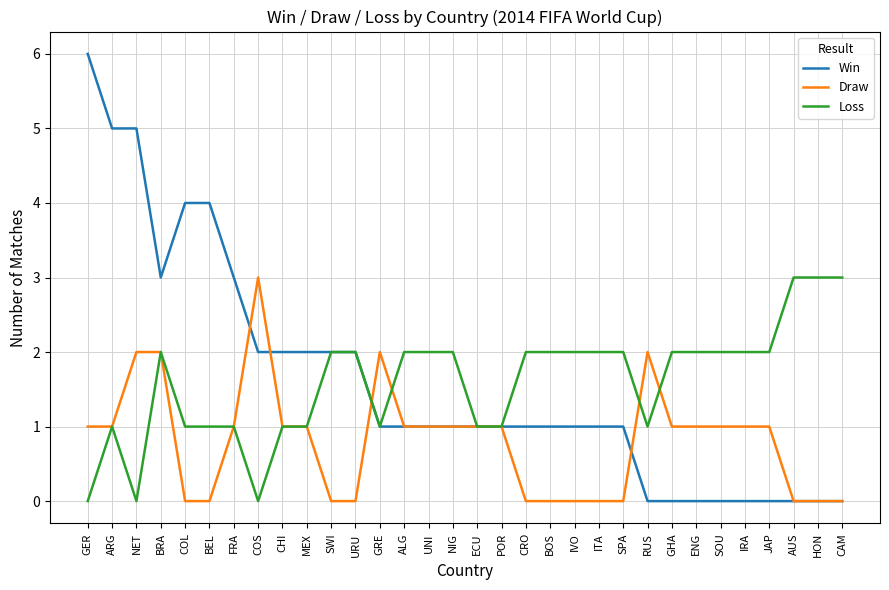

What is the difference between the maximum and minimum values in the Draw series?

3